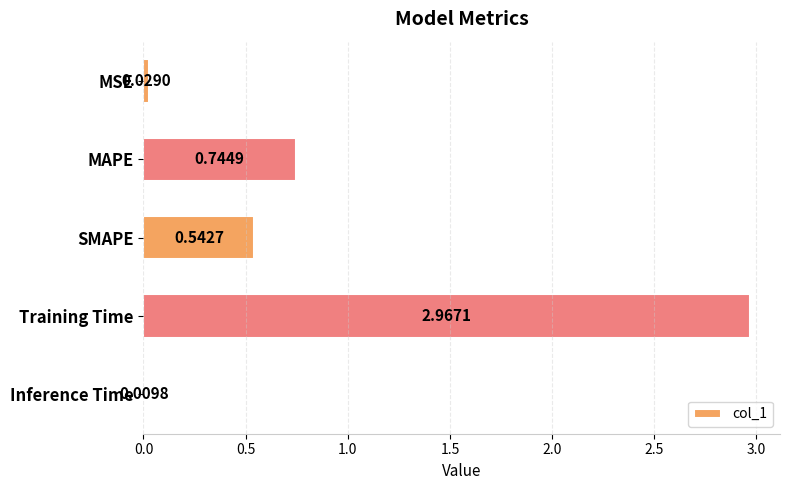

Which has a higher value, Training Time or Inference Time?

Training Time